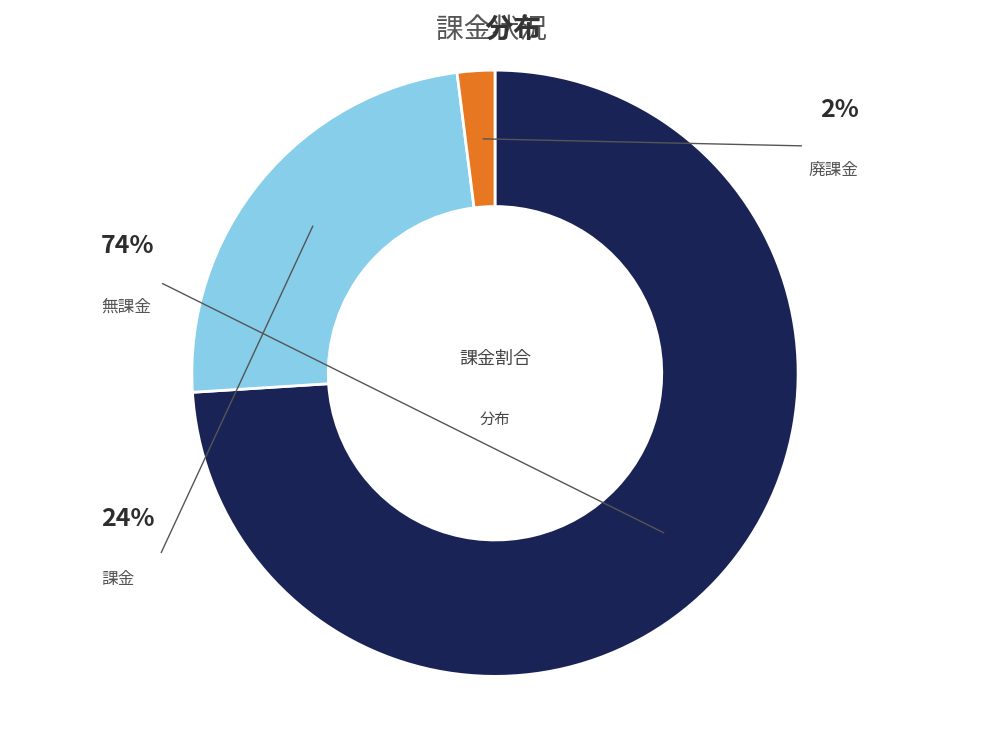

Which category has the biggest portion of the pie?

無課金